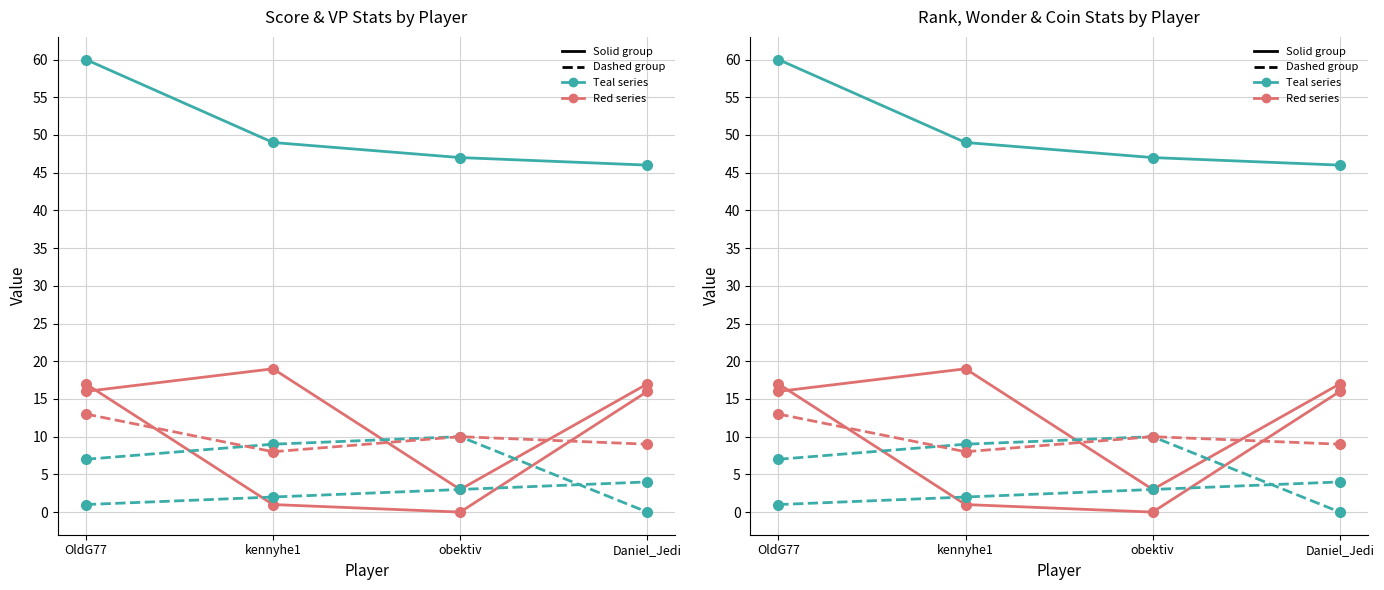

Reading left to right, list all the values displayed in this chart.

Score: OldG77=60	kennyhe1=49	obektiv=47	Daniel_Jedi=46
VP - Civilian: OldG77=16	kennyhe1=19	obektiv=3	Daniel_Jedi=17
VP - Military (Victory): OldG77=17	kennyhe1=1	obektiv=0	Daniel_Jedi=16
VP - Guild: OldG77=7	kennyhe1=9	obektiv=10	Daniel_Jedi=0
Rank: OldG77=1	kennyhe1=2	obektiv=3	Daniel_Jedi=4
Wonder ID: OldG77=13	kennyhe1=8	obektiv=10	Daniel_Jedi=9